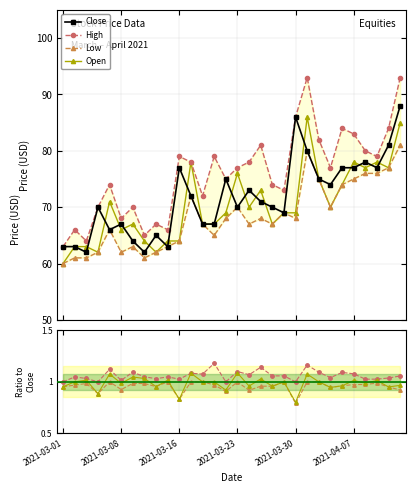

What is the difference between the highest and lowest values at 2021-03-15?

3